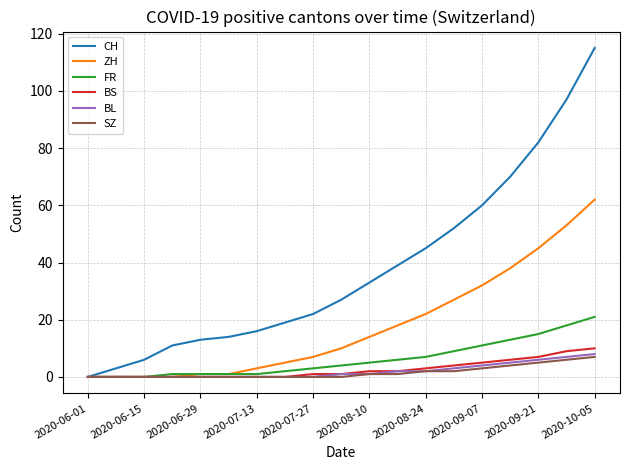

What is the maximum value for FR?

21